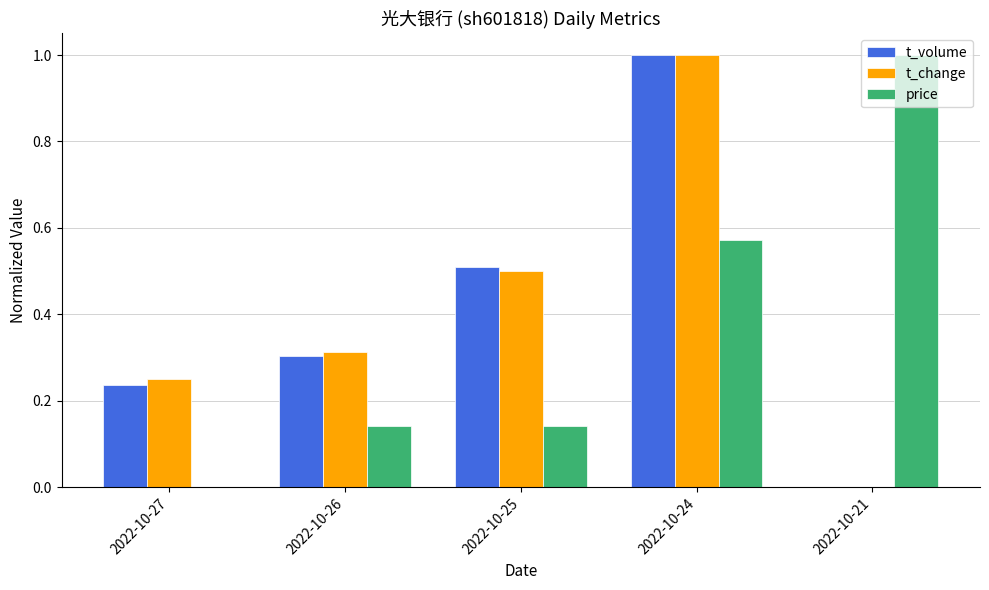

What is the maximum value for t_change?

1.0